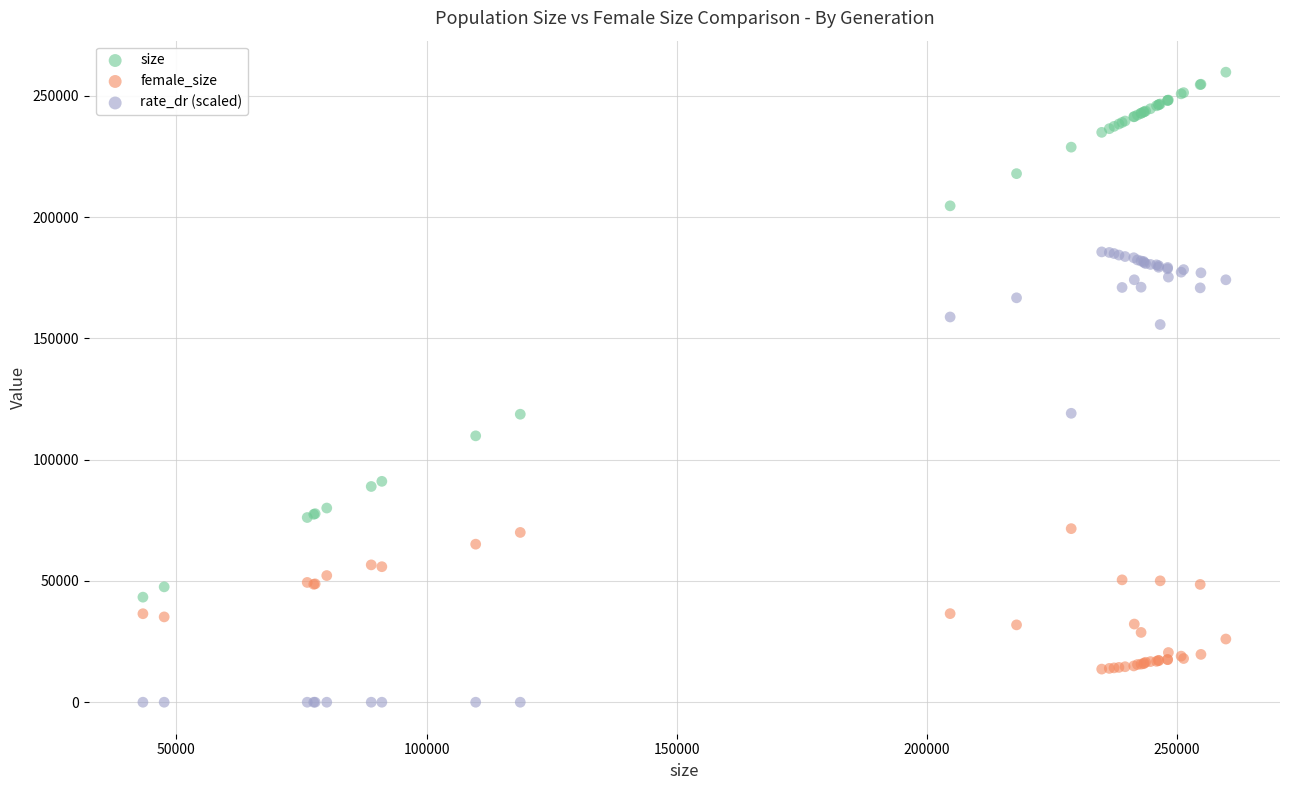

Which series has the largest Y range (max minus min)?

size